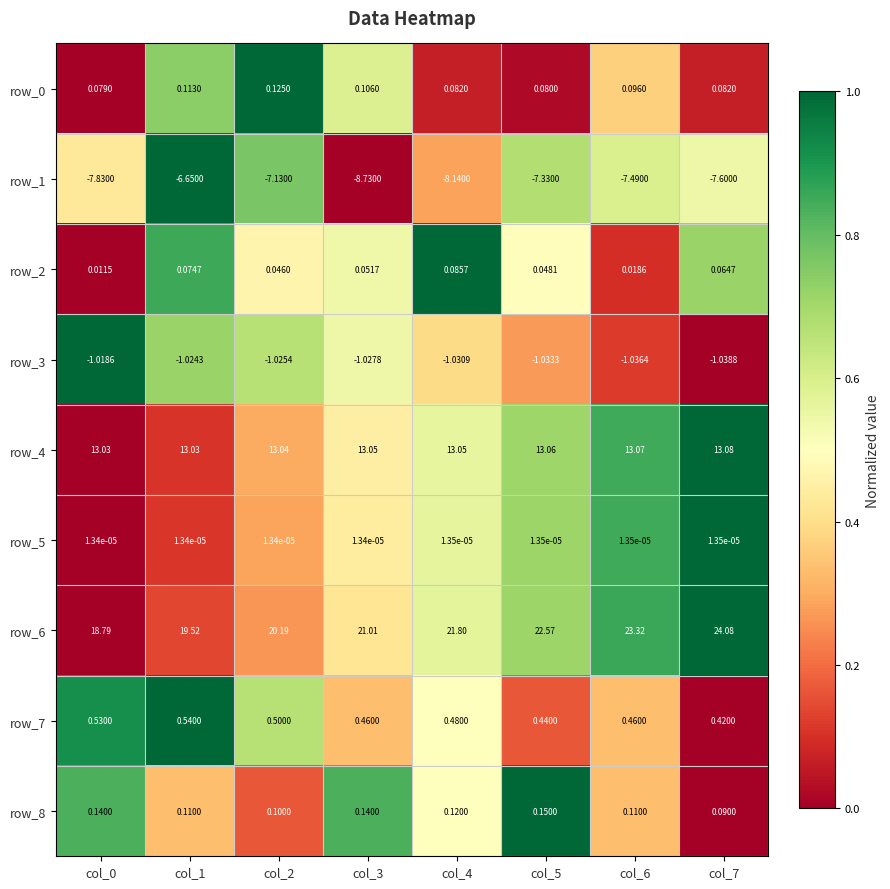

Is the value of row_6 at col_0 greater than the value of row_5 at col_7?

Yes